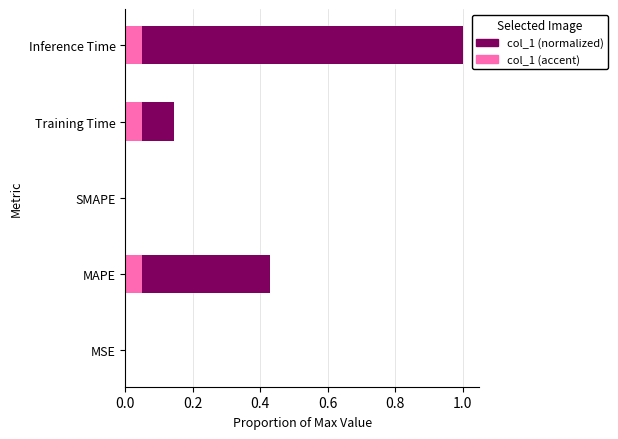

How many distinct data groups are displayed?

2